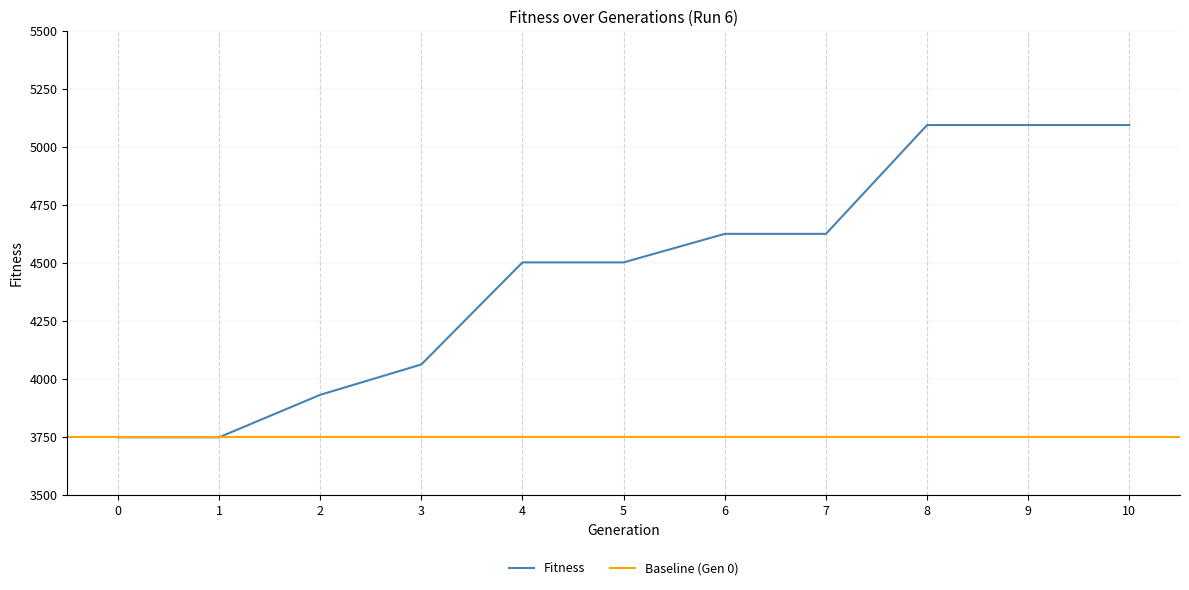

What is the difference between the maximum and second lowest values?

1346